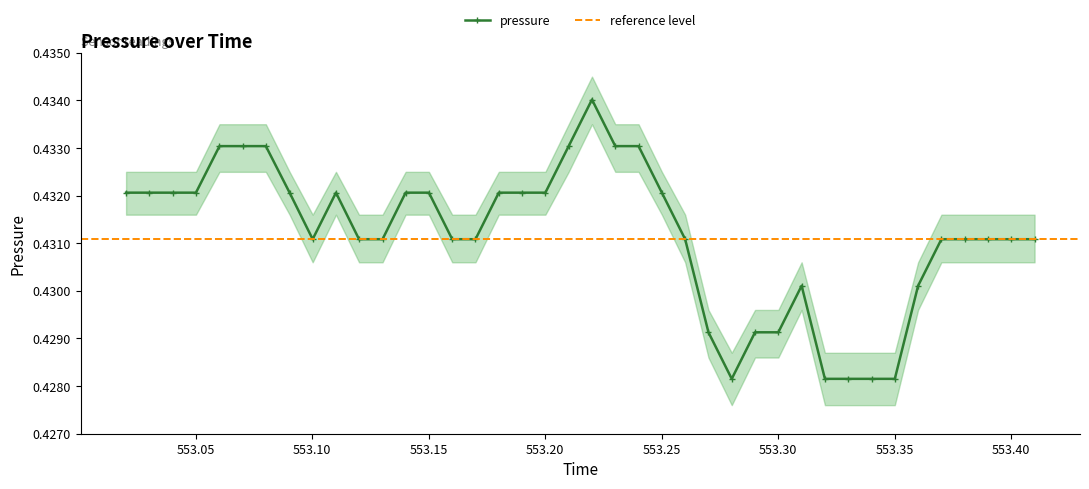

How many pressure values are between 0 and 1?

40